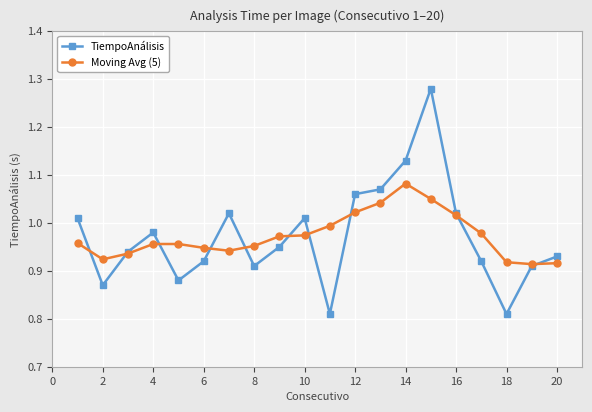

Which series has the largest range (max minus min)?

TiempoAnálisis